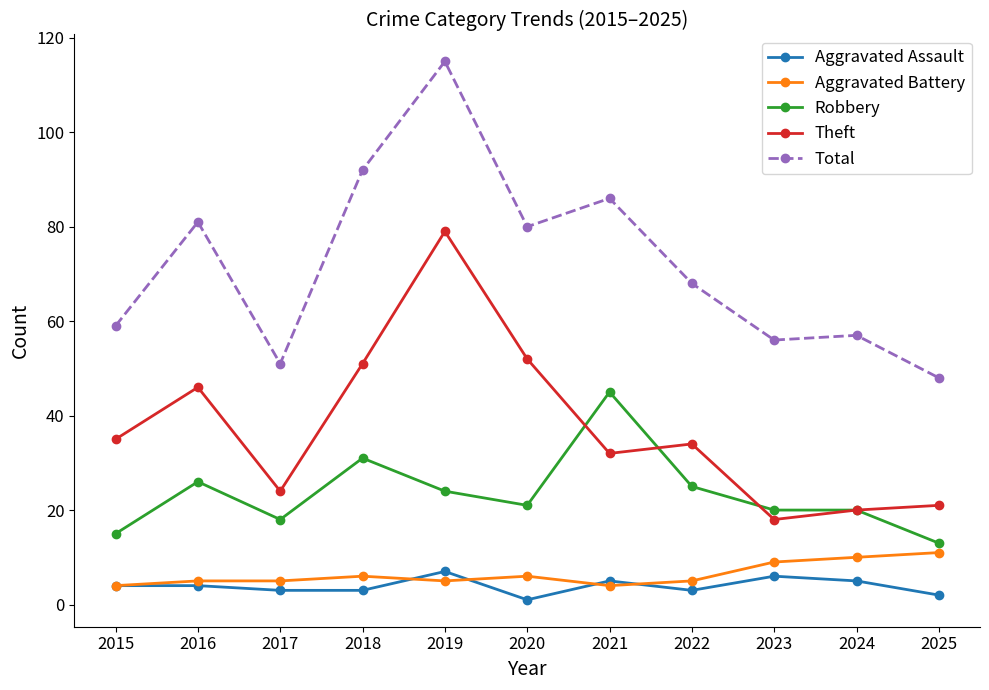

Which series has the widest spread of values?

Total